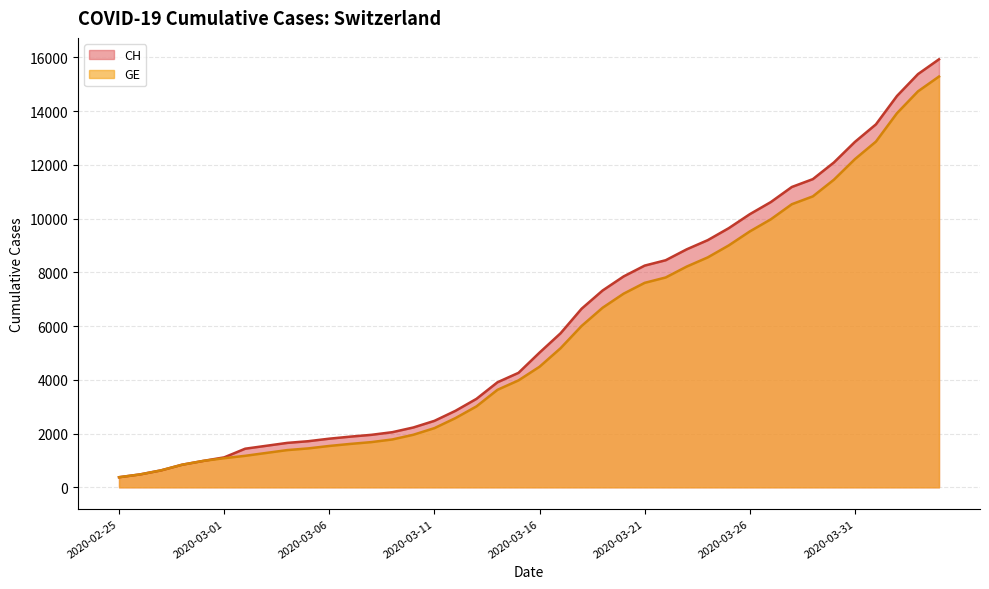

What is the label of the 35th point from the left?

2020-03-30